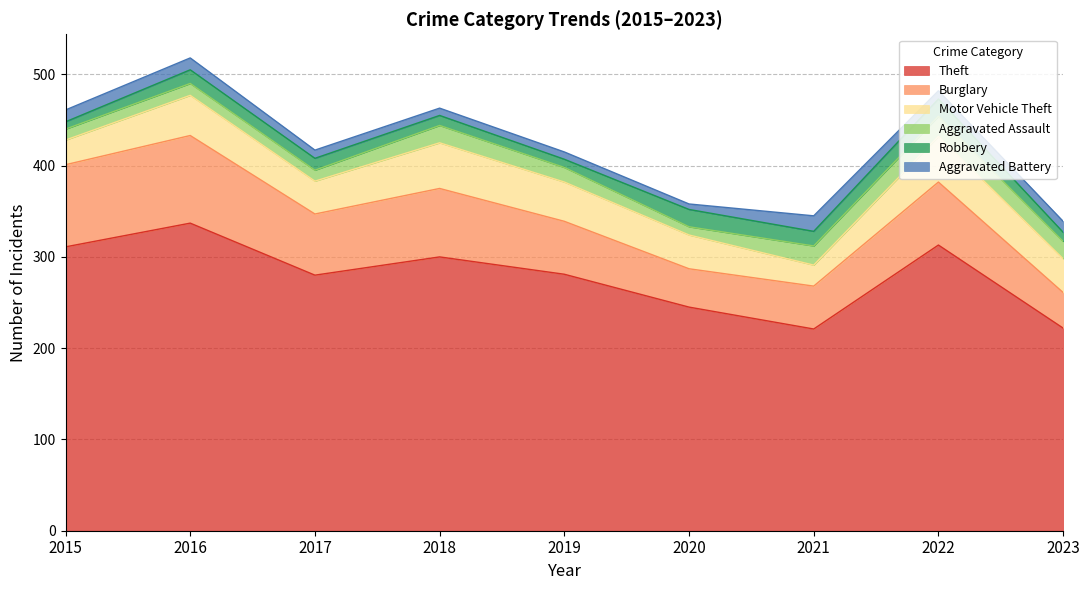

Where is the first local minimum for Robbery?

2019